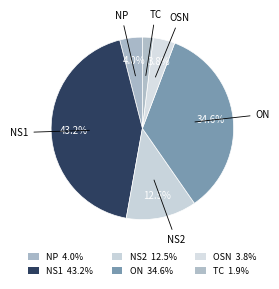

How many segments does this pie chart have?

6